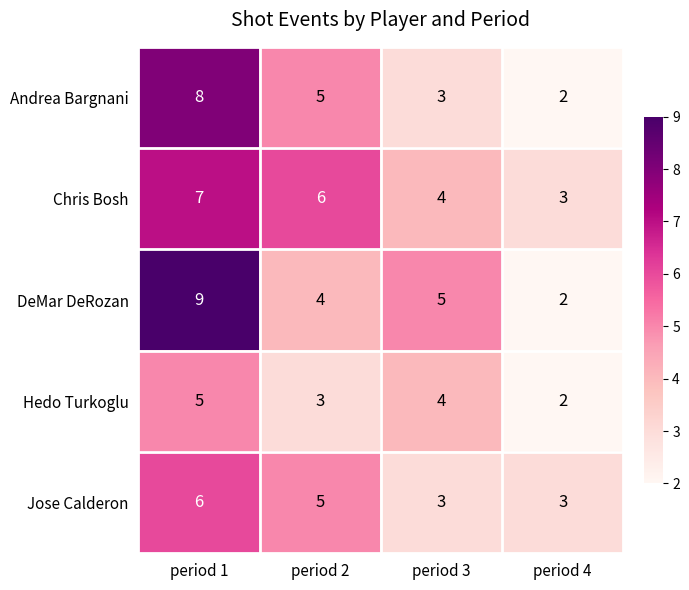

Is the value of Jose Calderon at period 3 greater than the value of DeMar DeRozan at period 4?

Yes